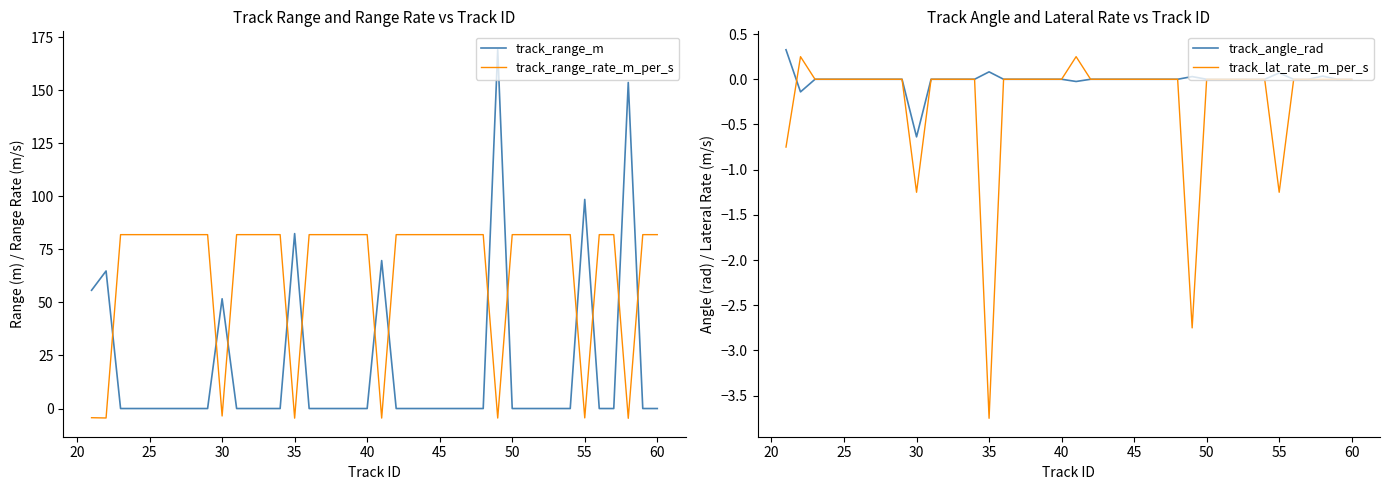

True or false: track_range_m and track_angle_rad intersect in this chart.

False